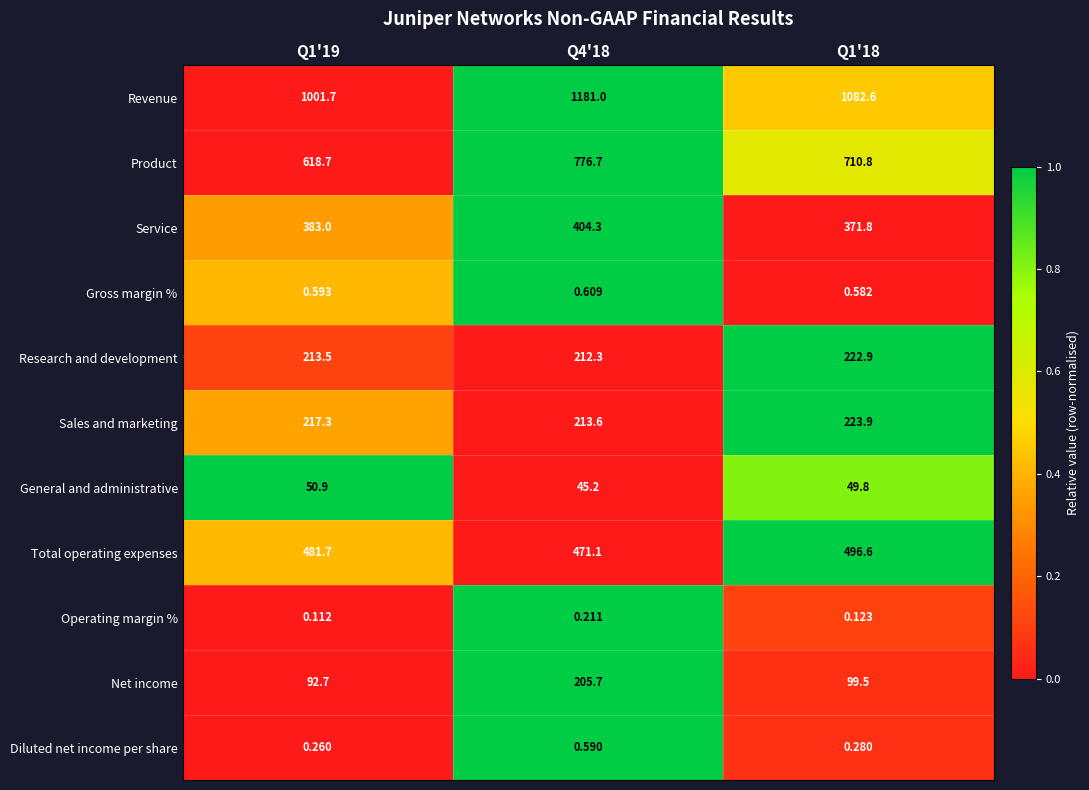

Rank the series at Q1'19 from highest to lowest value.

Revenue, Product, Total operating expenses, Service, Sales and marketing, Research and development, Net income, General and administrative, Gross margin %, Diluted net income per share, Operating margin %